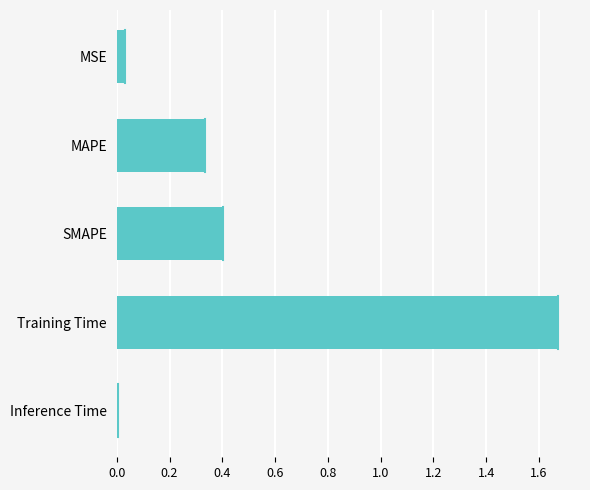

What is the label of the 3rd bar from the bottom?

SMAPE